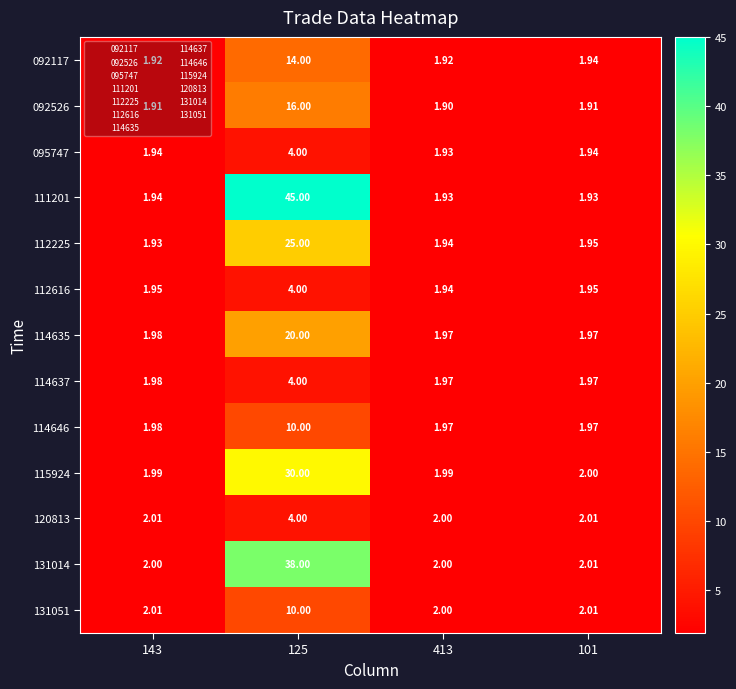

Is the value of 114637 at 101 greater than the value of 095747 at 125?

No